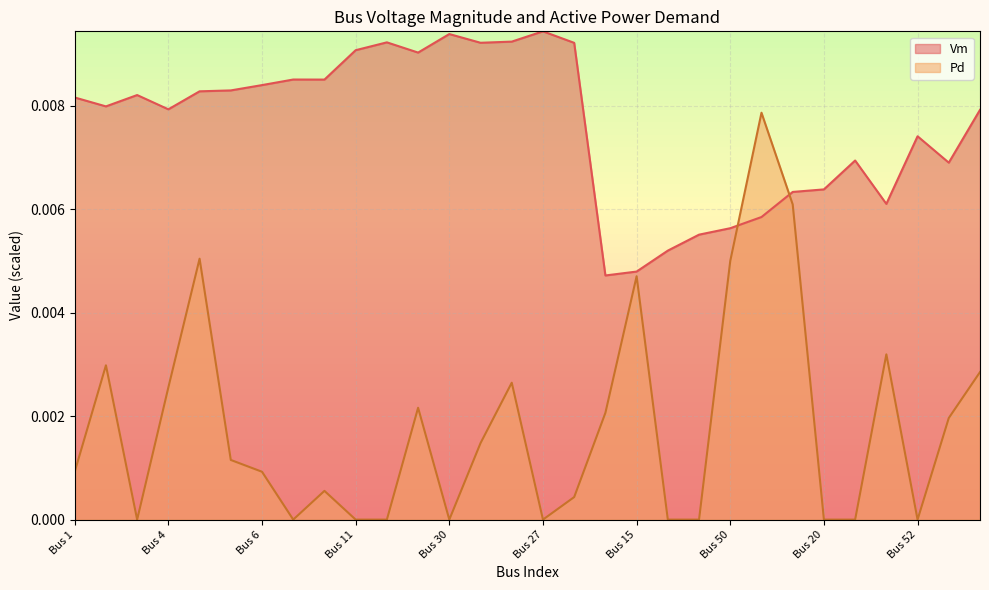

The Vm series shows 0.0 at Bus 14. True or false?

True